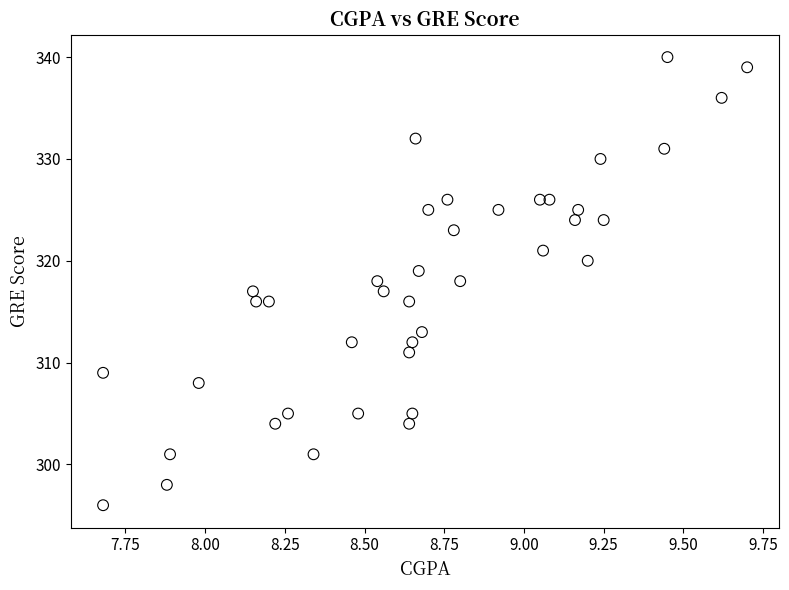

What is the range of Y values (max minus min)?

44